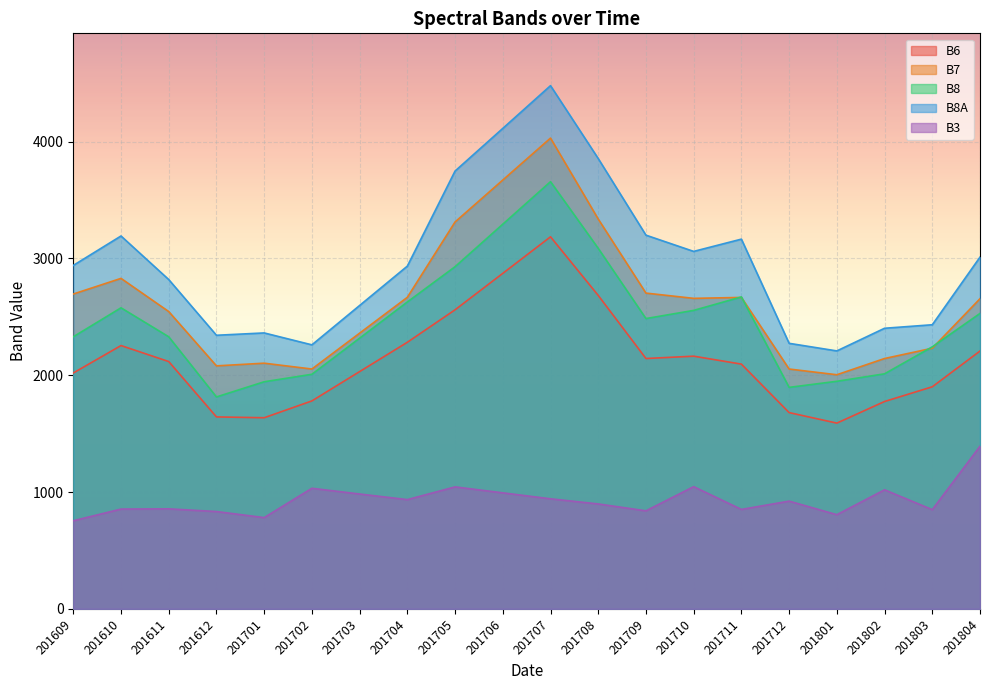

How many data points in B8 are above 2485?

9